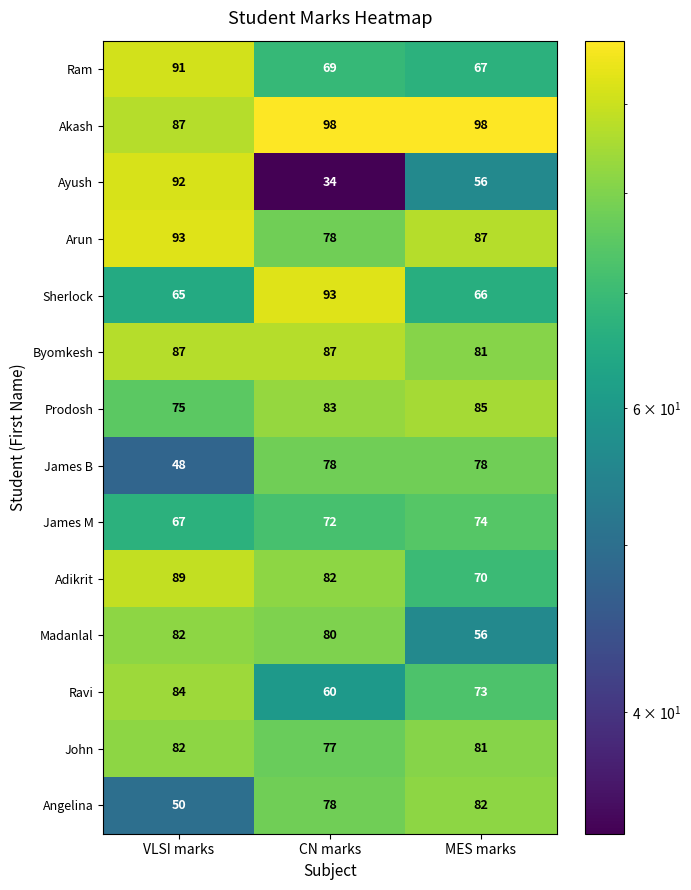

What is the greatest value displayed?

98